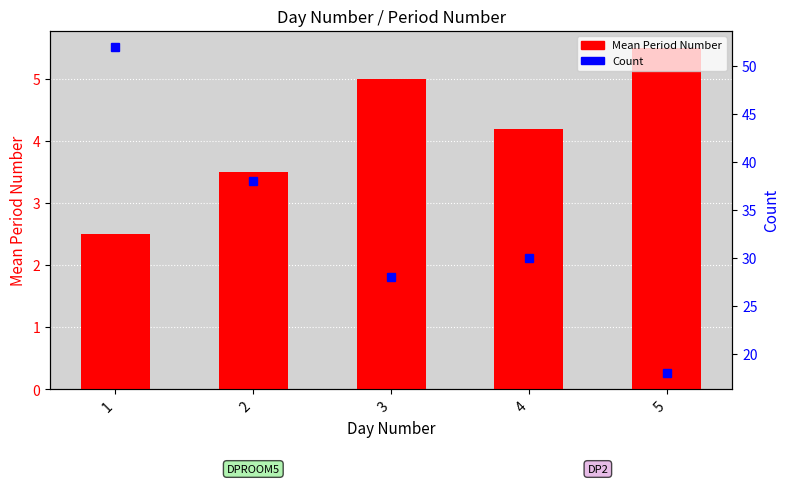

Are the bars horizontal?

No